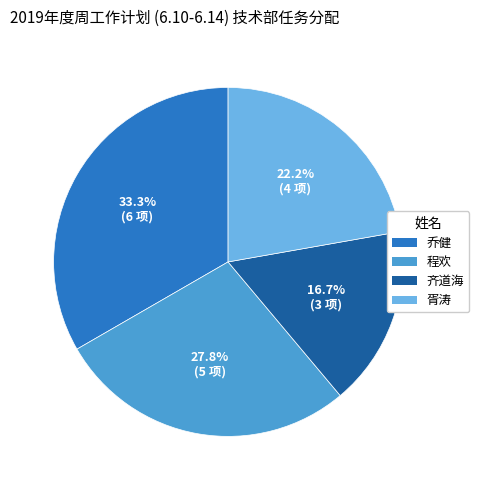

What is the ratio of the value at 齐道海 to the value at 程欢?

0.6